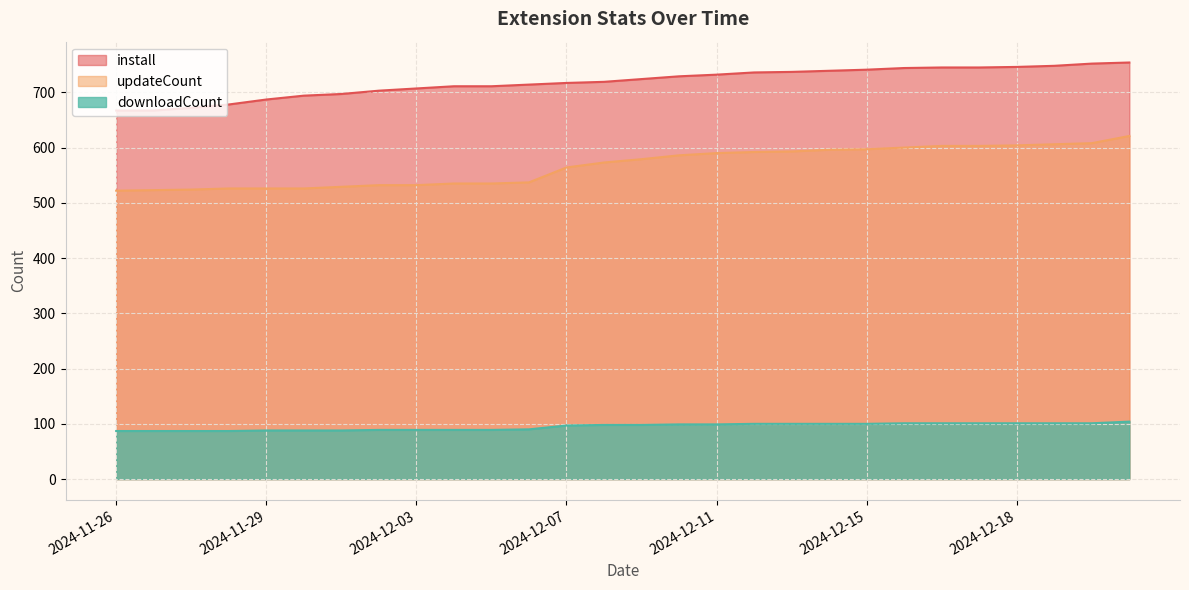

The value of downloadCount at 2024-12-03 is 33. True or false?

False